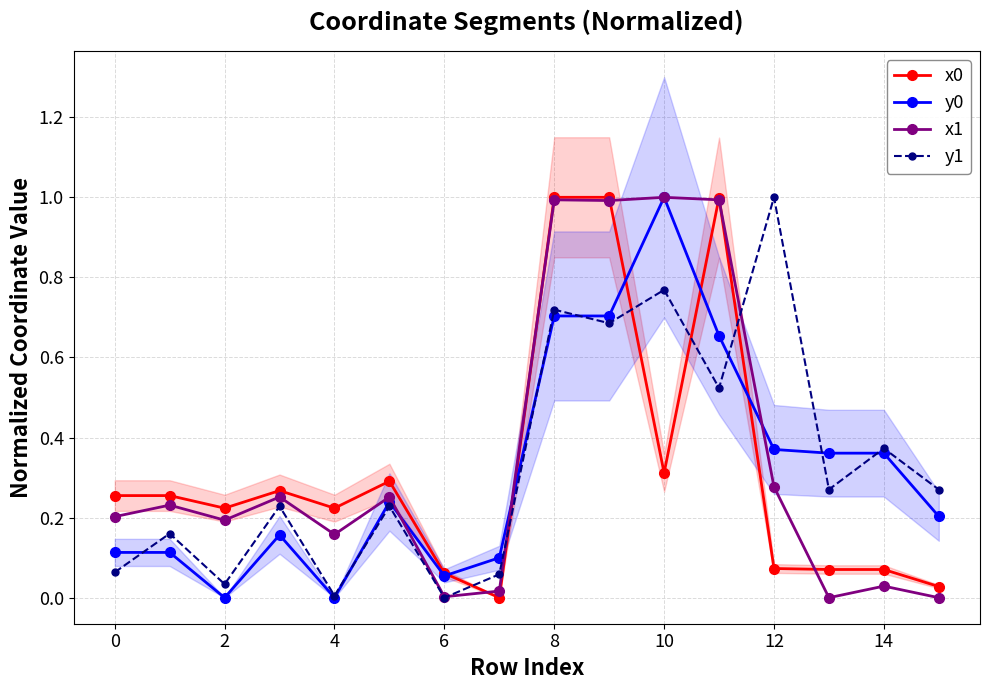

The value of y0 at 4 is -0.5. True or false?

False